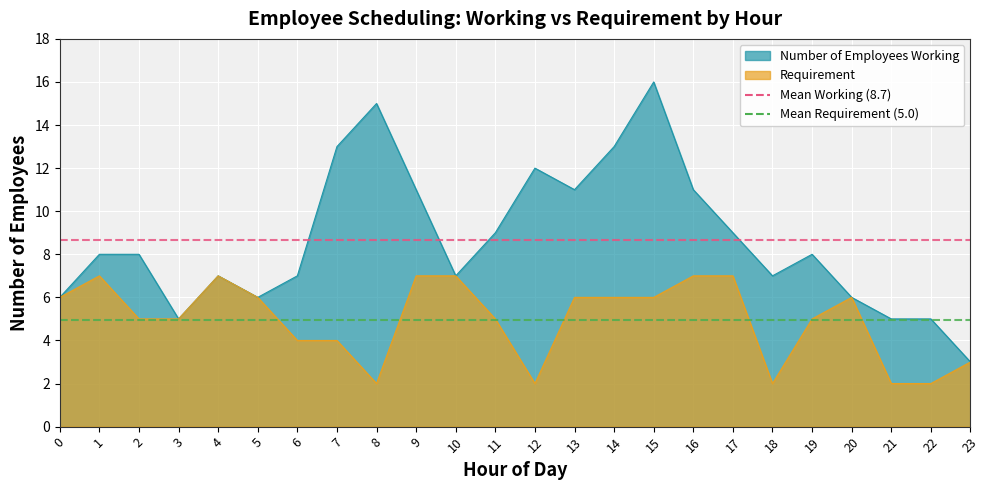

What is the value of the Requirement point at the 22nd from the left?

2